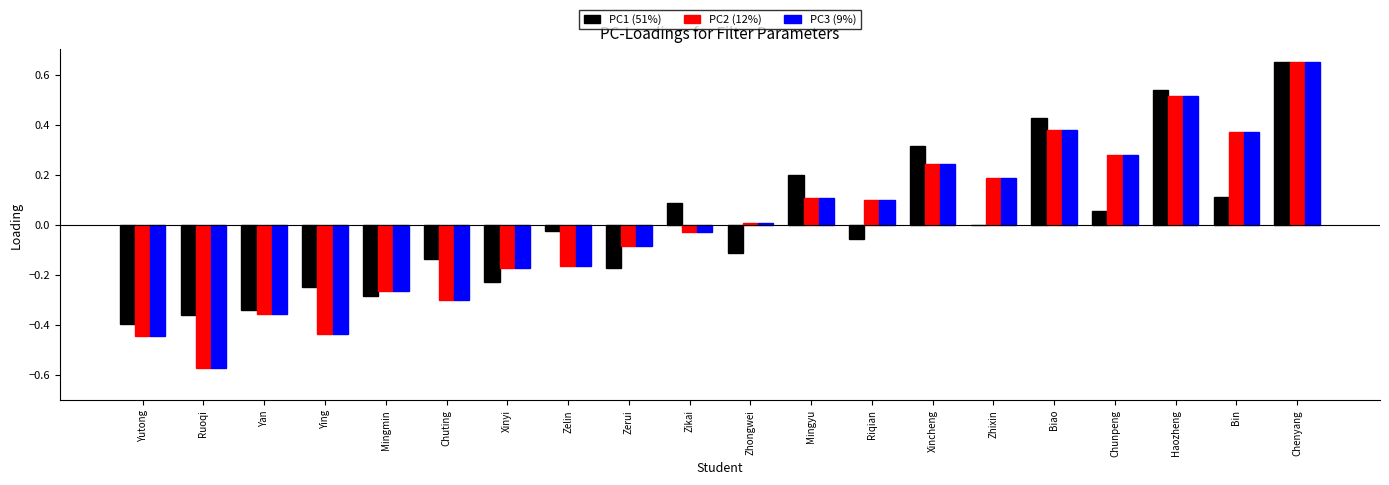

Is the value of PC3 (9%) at Mingyu greater than the value of PC2 (12%) at Zhongwei?

Yes